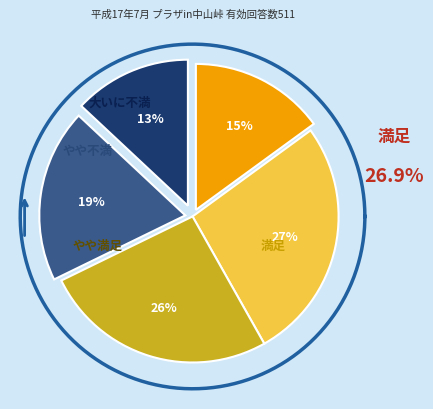

Is there any slice that represents more than half of the pie?

No